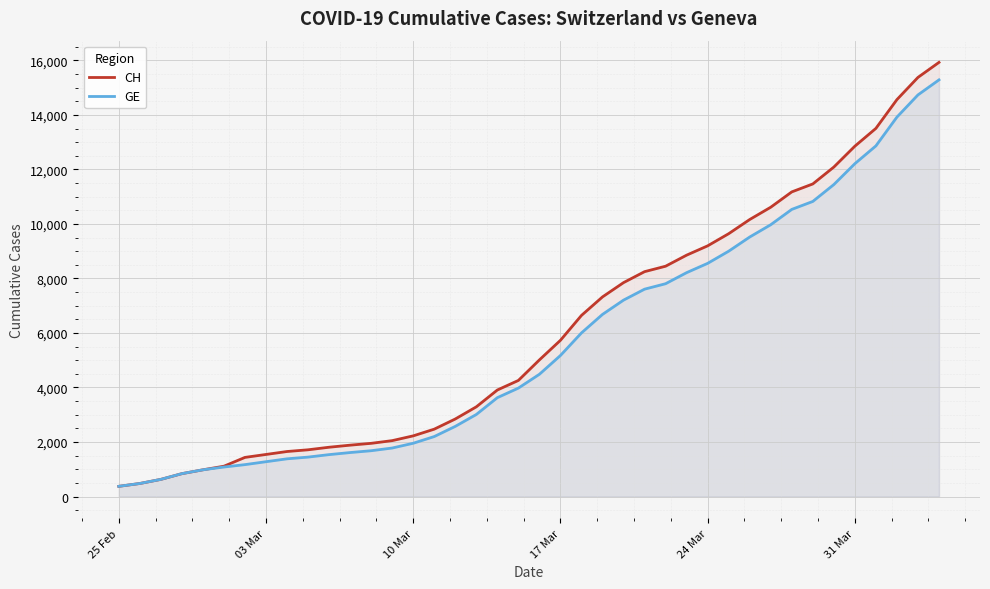

True or false: CH and GE intersect in this chart.

False